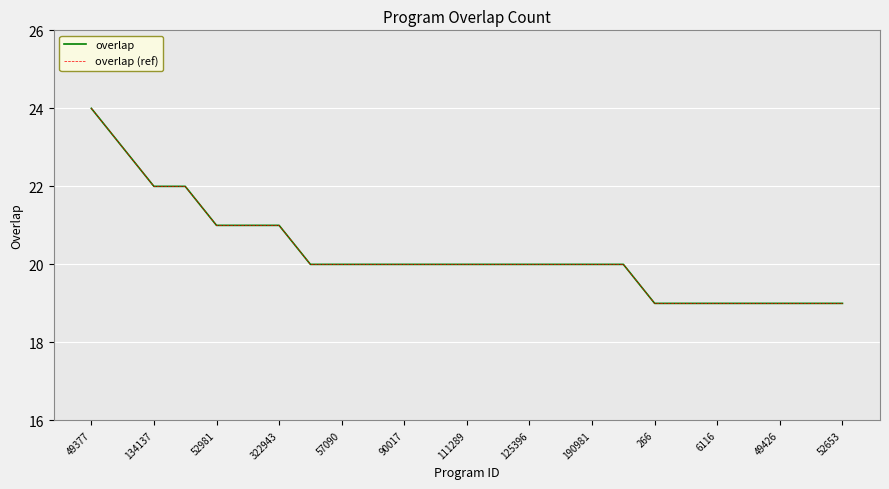

True or false: overlap (ref) and overlap intersect in this chart.

False